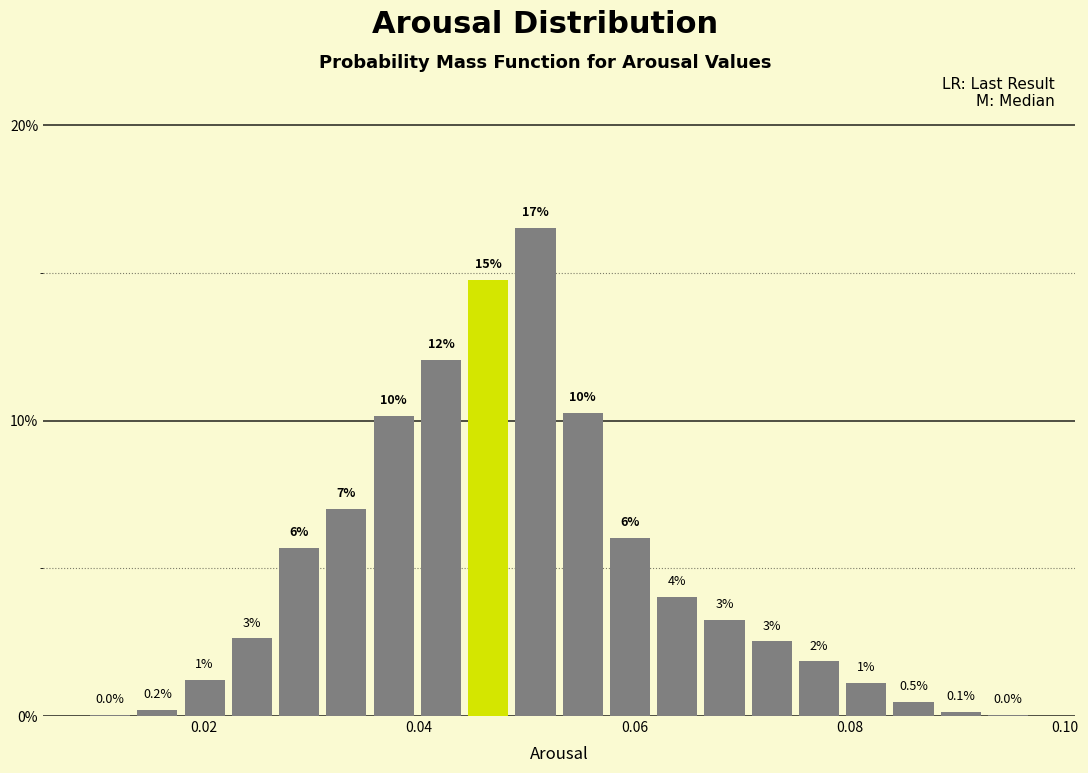

Read against the x-axis, roughly where is the centre of the tallest bar?

0.050